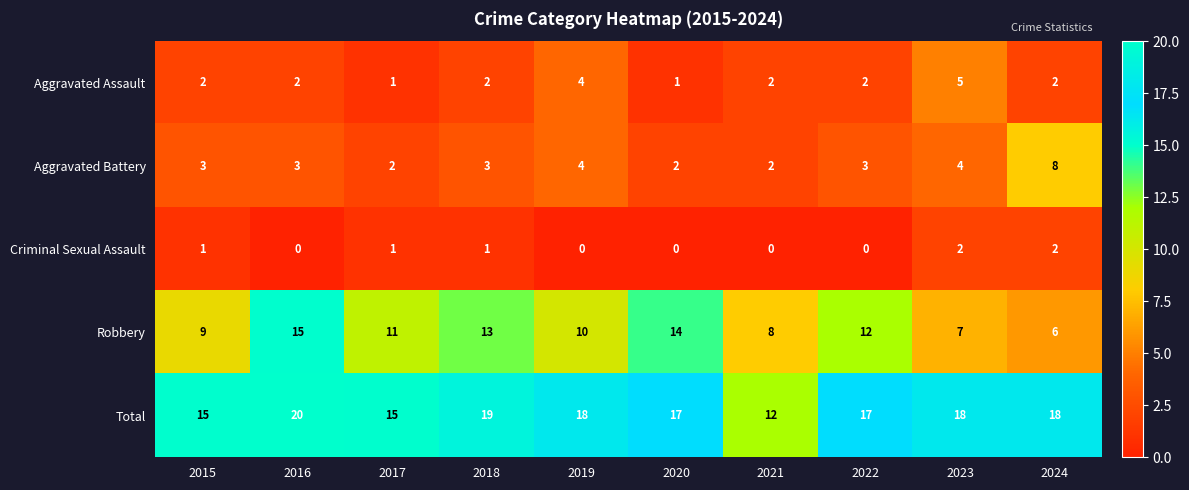

At 2022, list the series in order from largest to smallest.

Total, Robbery, Aggravated Battery, Aggravated Assault, Criminal Sexual Assault